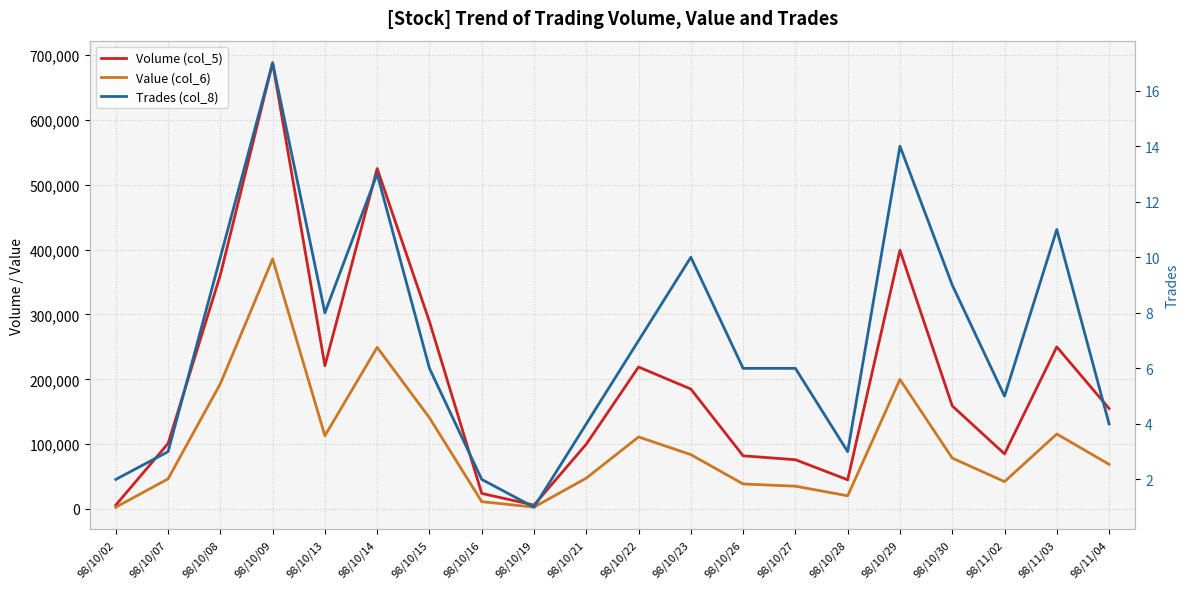

Reading left to right, extract all data points from this chart.

Volume (col_5): 6000	101000	361000	688000	221000	525000	289000	24000	6000	100000	219000	185000	82000	76000	45000	399000	159000	85000	250000	155000
Value (col_6): 2770	46460	193250	385640	112990	249270	140640	11280	2880	47600	111090	83850	38610	35180	20350	199790	78520	42200	115650	68900
Trades (col_8): 2	3	10	17	8	13	6	2	1	4	7	10	6	6	3	14	9	5	11	4